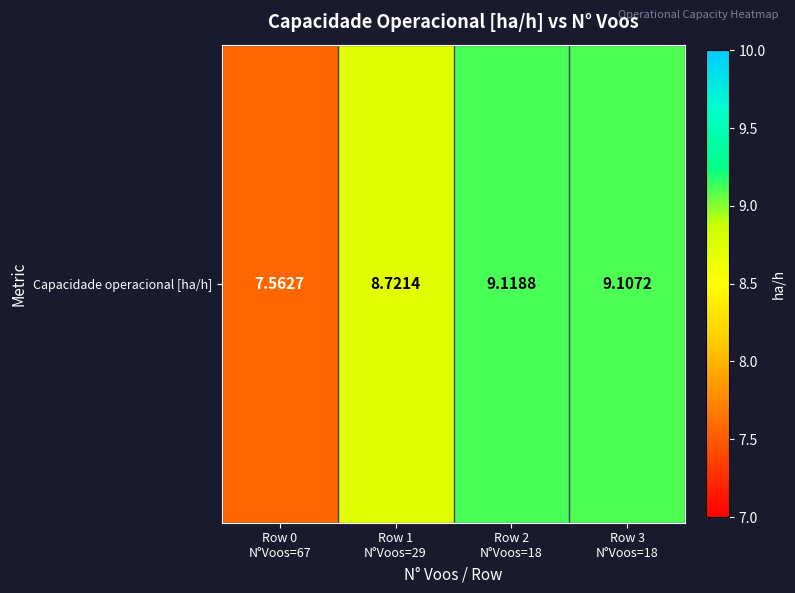

What is the change in value from Row 1
N°Voos=29 to Row 3
N°Voos=18?

+0.4